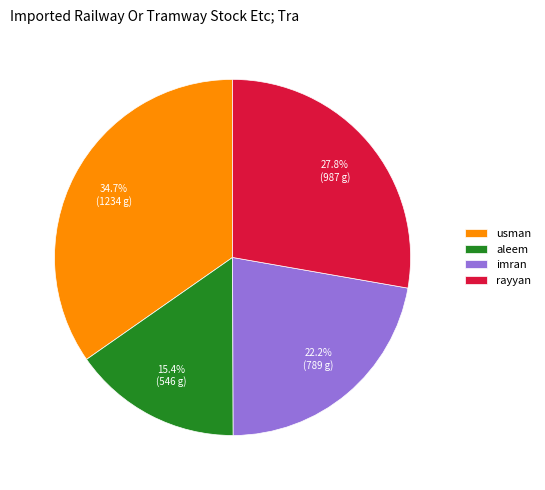

Count the number of slices in the pie.

4